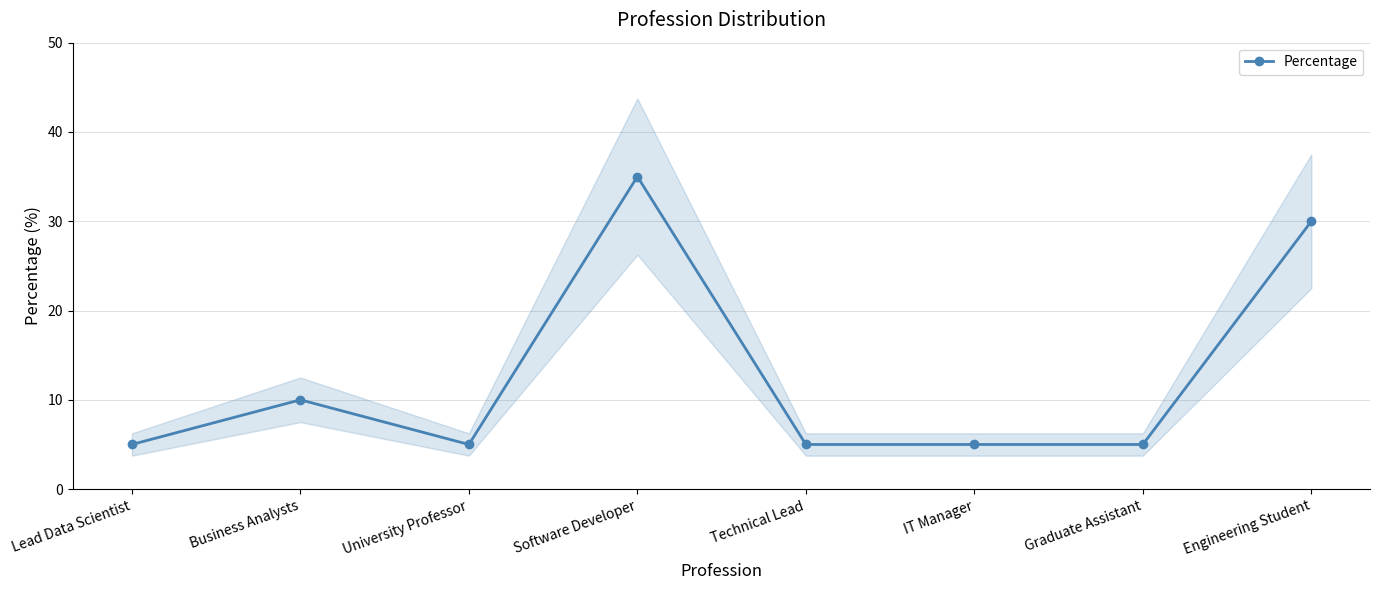

Reading right to left, what are all the values shown in this chart?

30	5	5	5	35	5	10	5